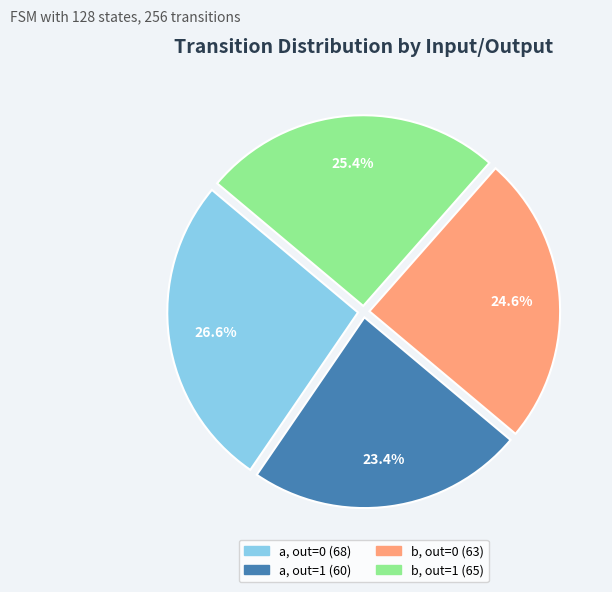

Is there any slice that represents more than half of the pie?

No